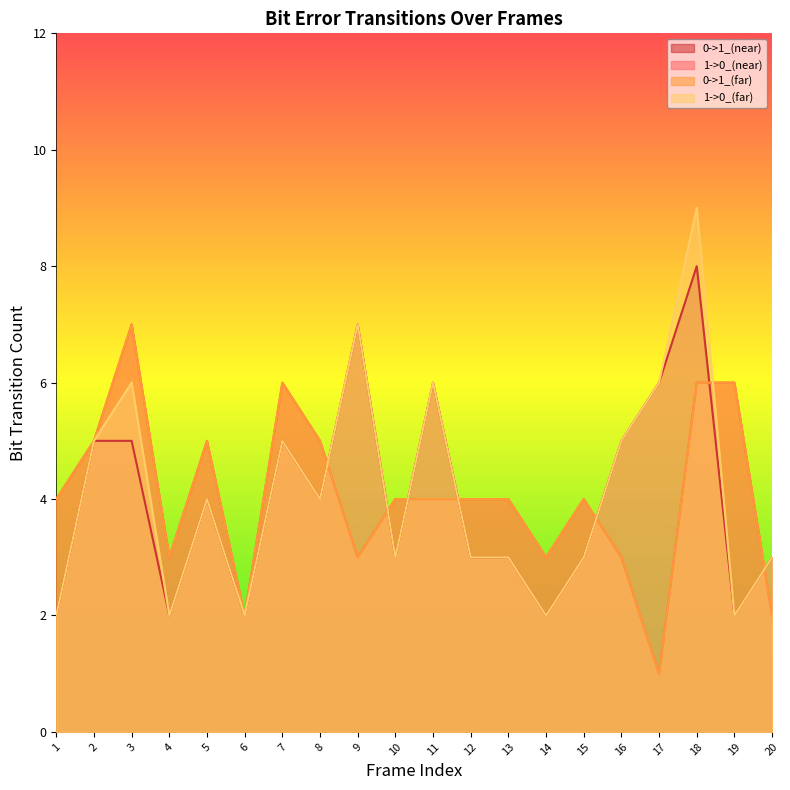

What is the spread (max minus min) of values at 8?

1